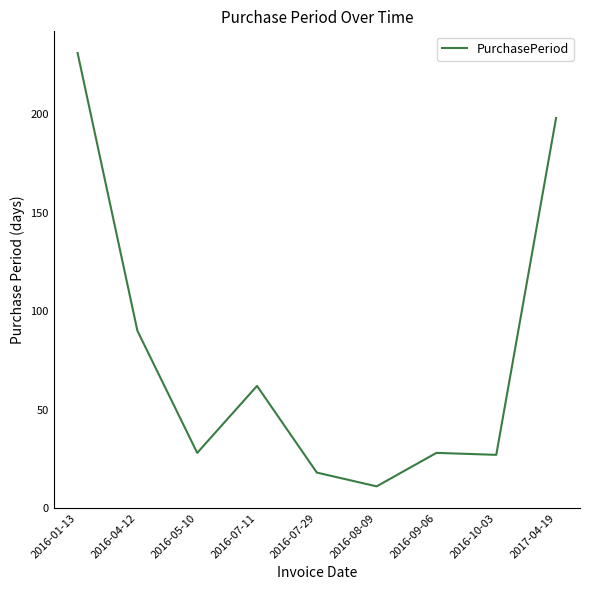

Read the value at 2016-07-29.

18